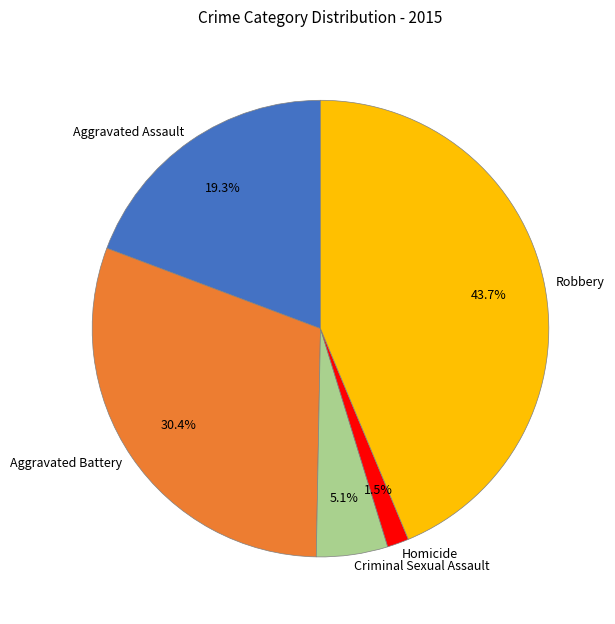

True or false: Criminal Sexual Assault accounts for 1% of the total.

False